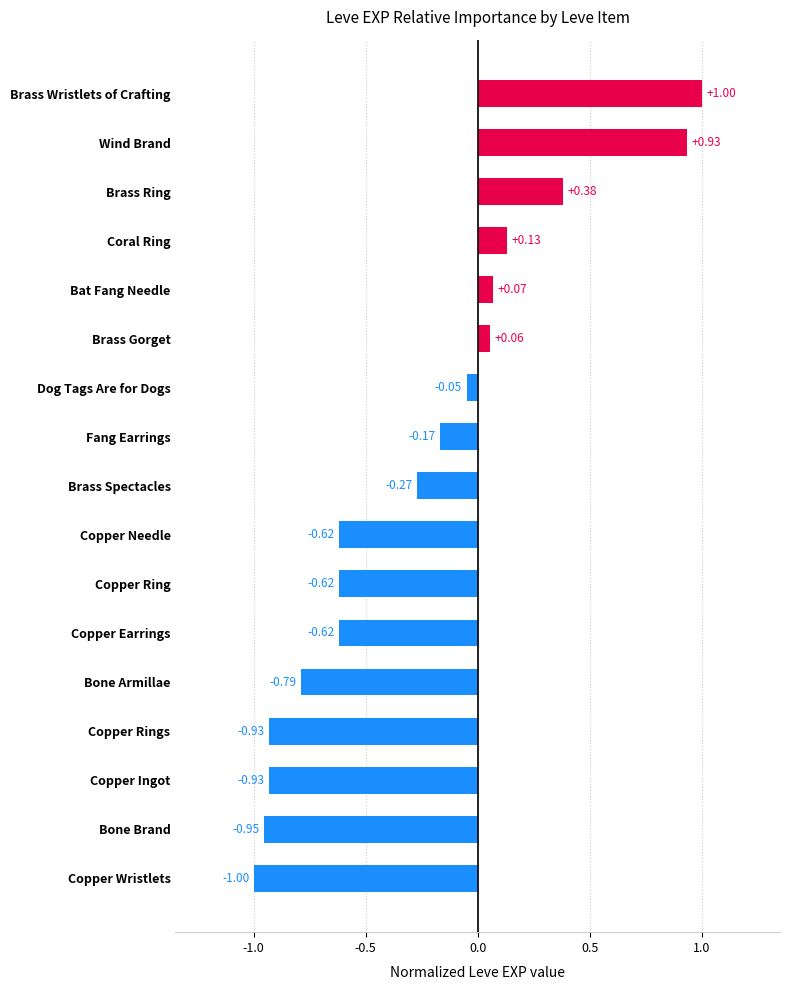

Count the number of categories in the chart.

17